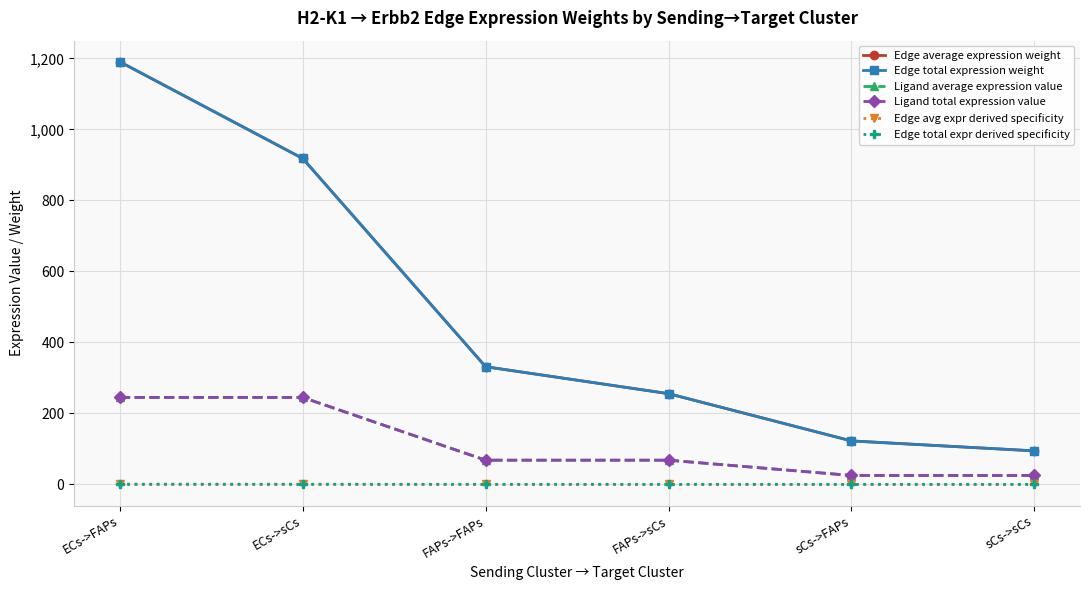

Which has a higher value, FAPs->sCs or ECs->sCs?

ECs->sCs